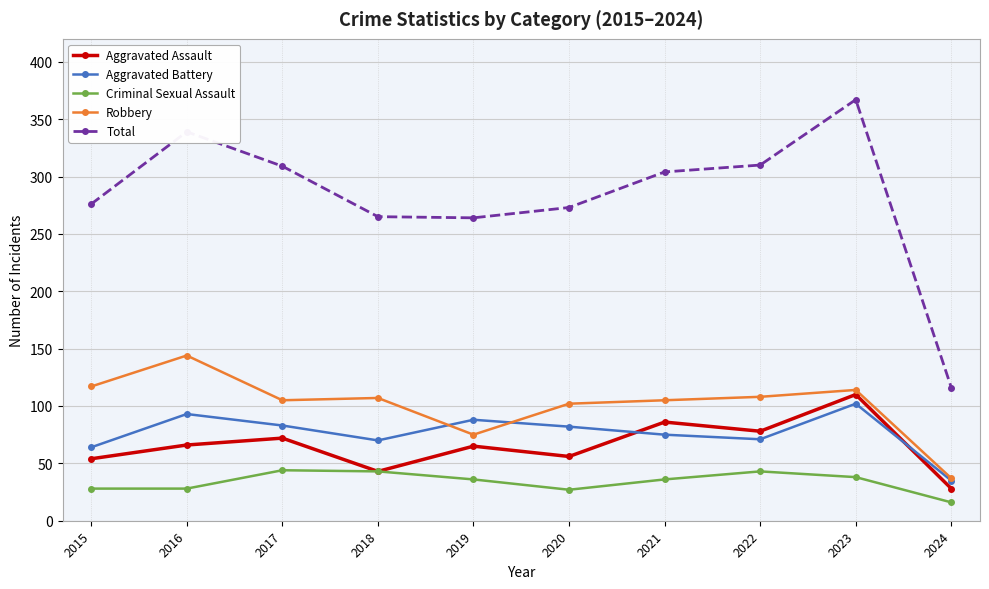

Which series has the largest range (max minus min)?

Total